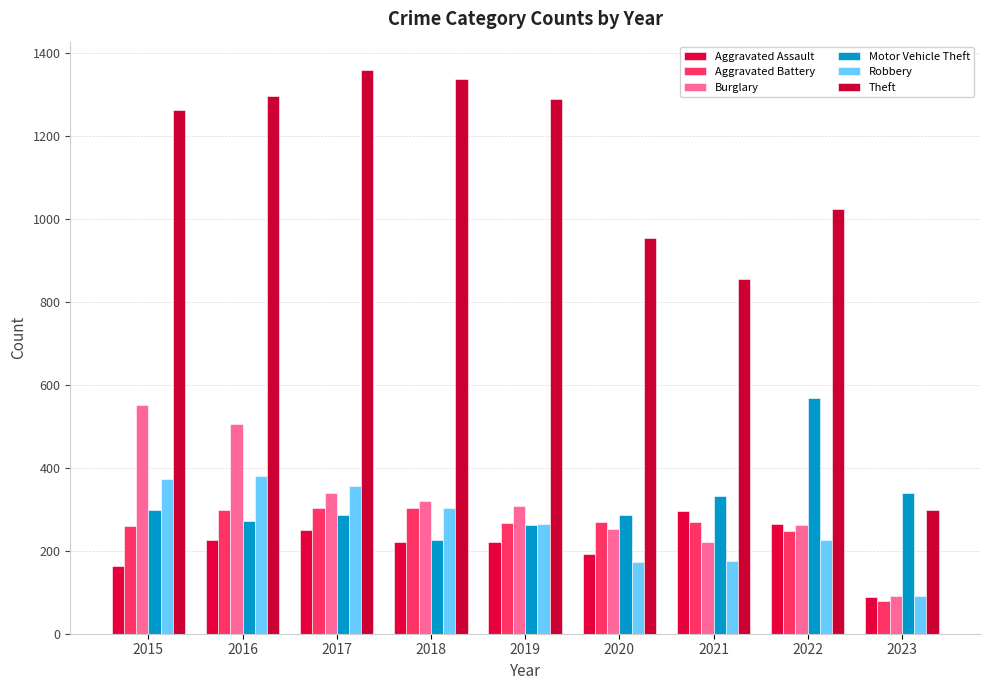

Reading right to left, list all the values displayed in this chart.

Aggravated Assault: 88	264	295	192	220	220	251	225	164
Aggravated Battery: 78	248	270	269	267	302	303	298	260
Burglary: 90	261	220	252	308	319	339	505	552
Motor Vehicle Theft: 339	567	332	287	262	225	285	272	299
Robbery: 92	226	175	174	264	302	356	381	372
Theft: 298	1023	856	954	1288	1337	1359	1297	1263